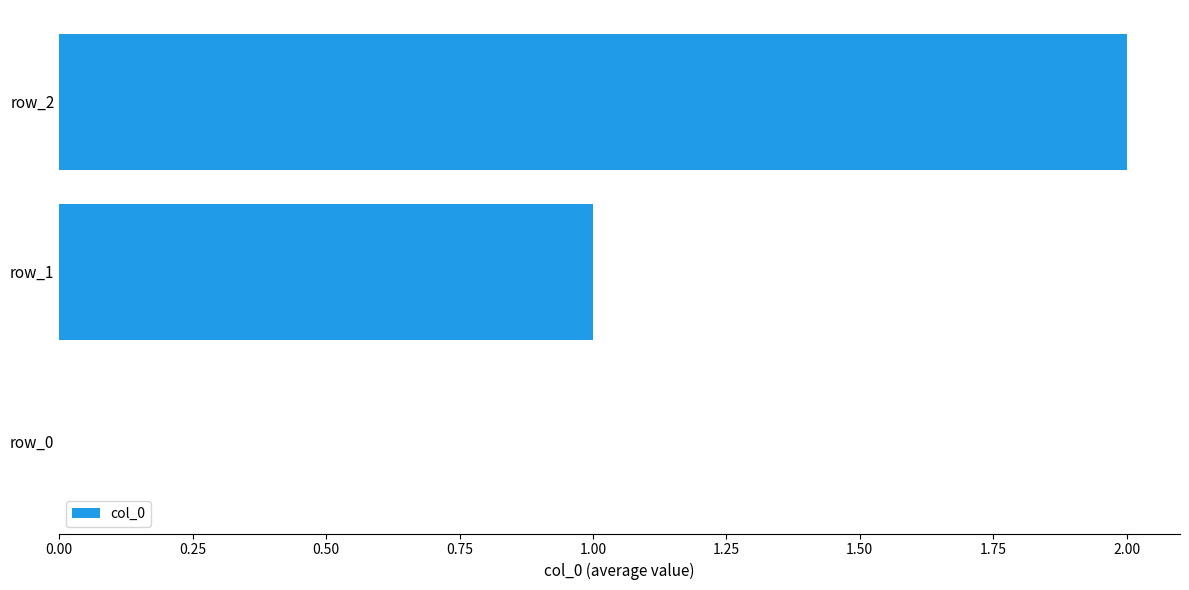

What is the sum of all values?

3